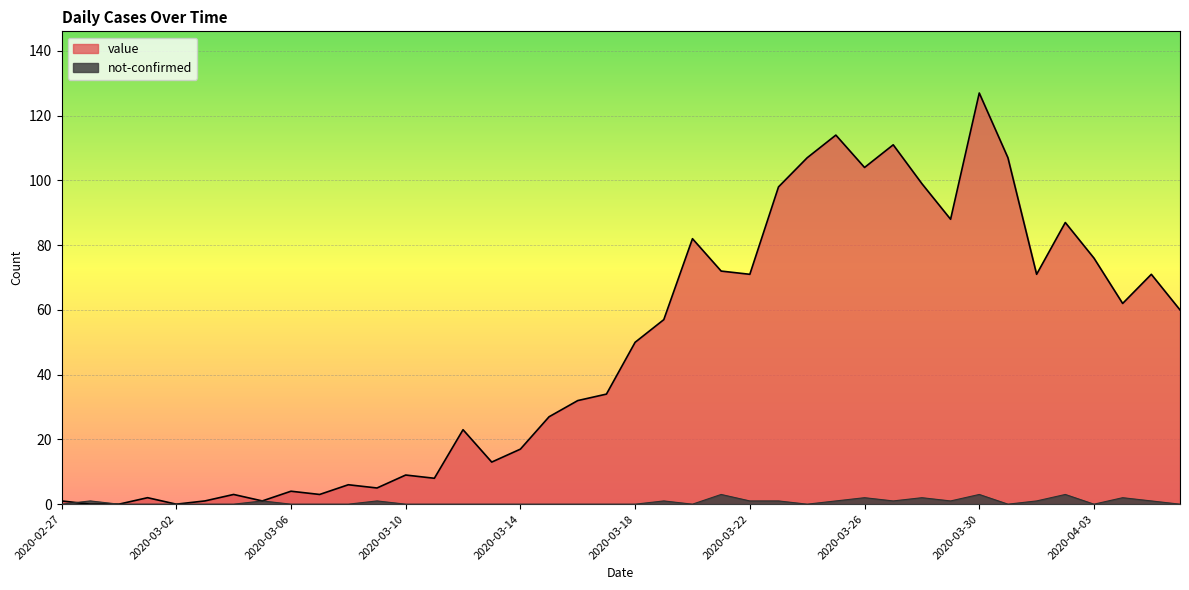

What is the total value across all series at 2020-03-03?

1